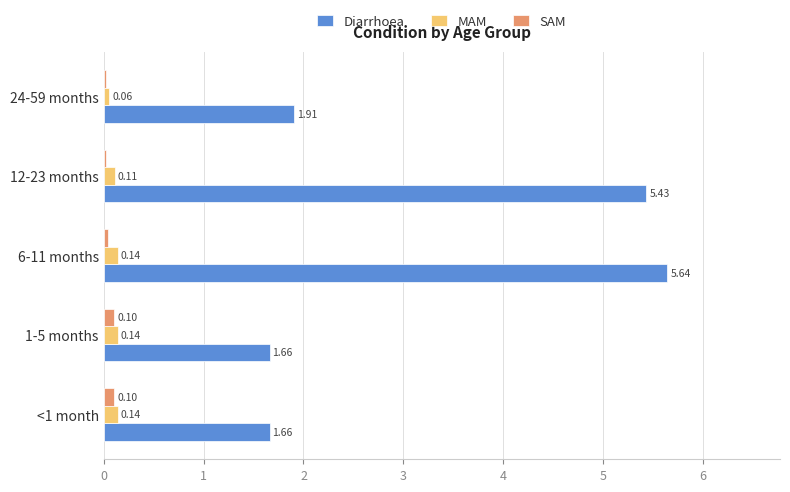

Which series changed the most between 1-5 months and 12-23 months?

Diarrhoea